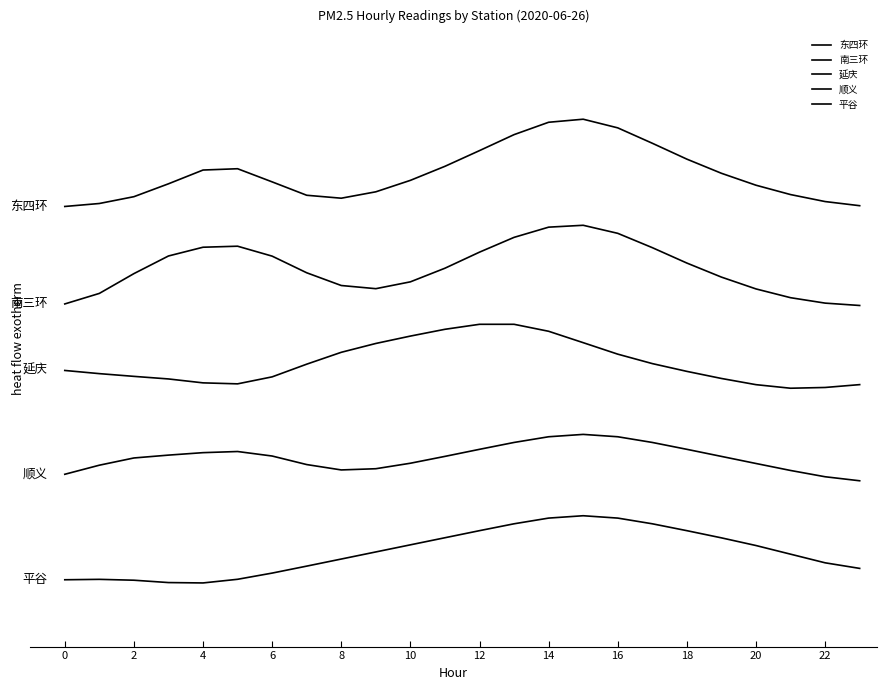

Which series has the widest spread of values?

东四环